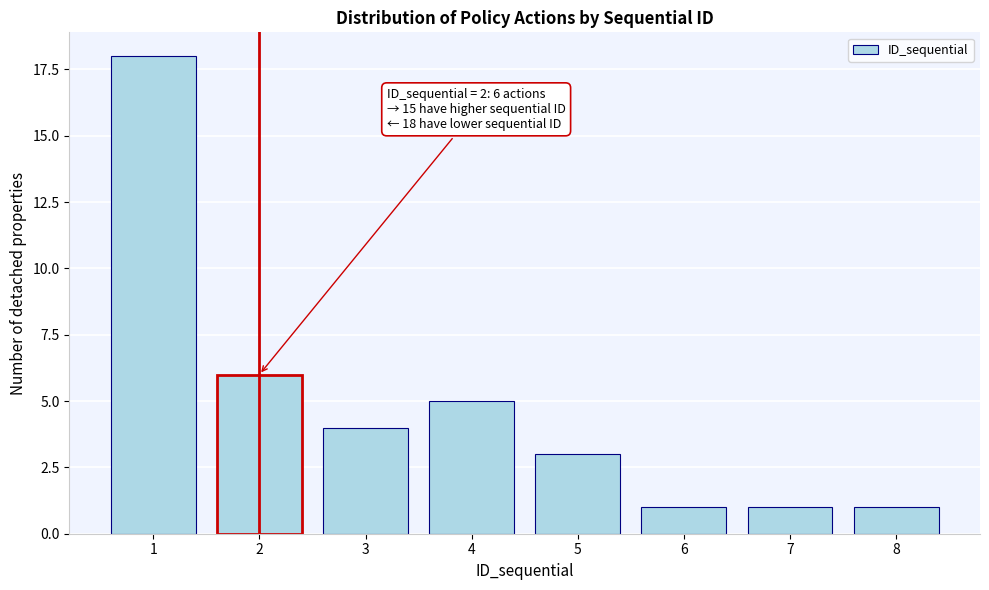

Reading left to right, what are all the values shown in this chart?

18	6	4	5	3	1	1	1